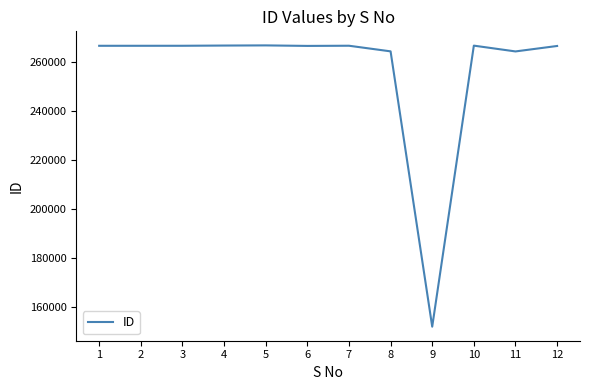

Does the chart have visible grid lines?

No